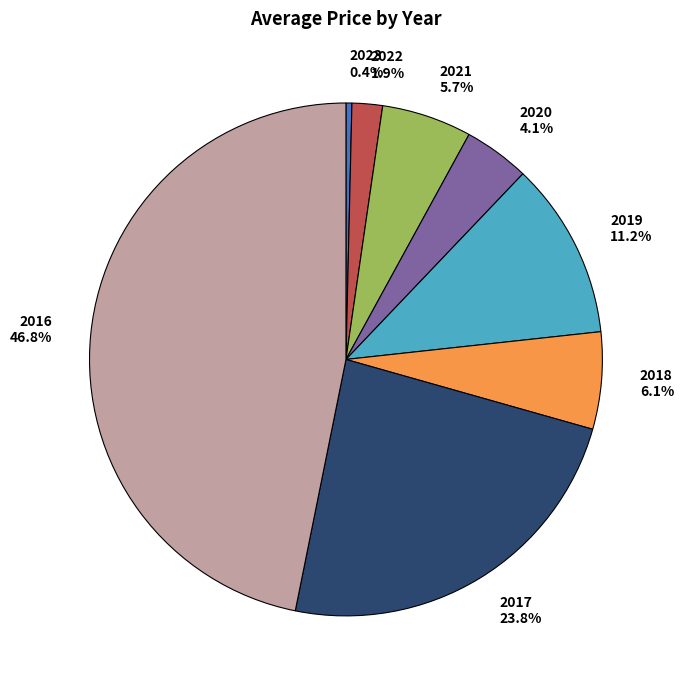

Between 2017 23.8% and 2022 1.9%, which is larger?

2017 23.8%